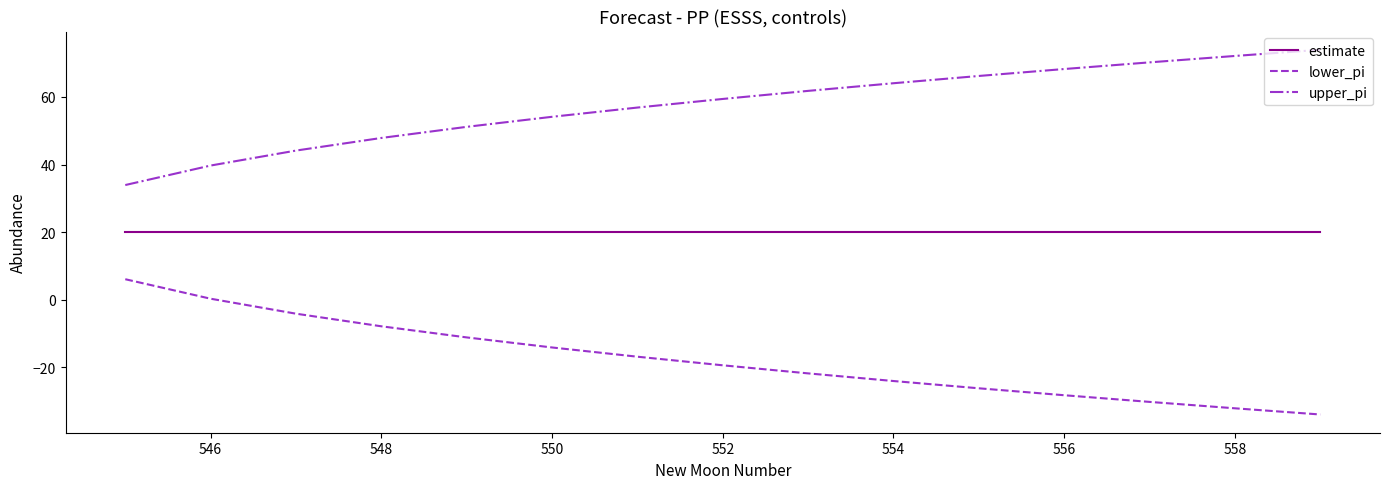

What are all the series names shown in the legend?

estimate, lower_pi, upper_pi